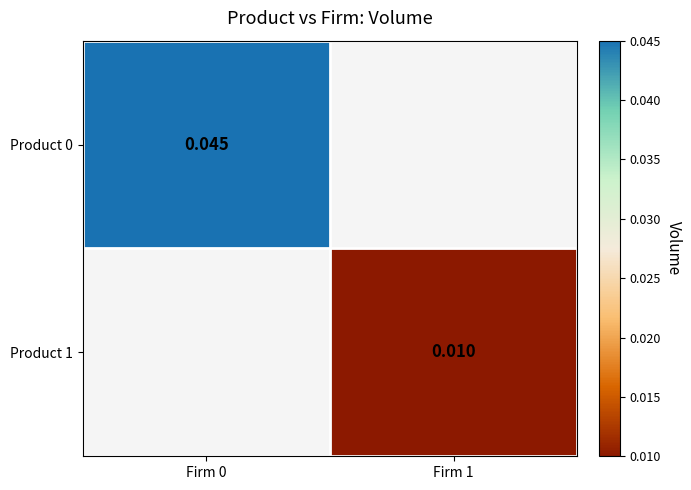

Is the value of Product 0 at Firm 0 greater than the value of Product 1 at Firm 1?

Yes